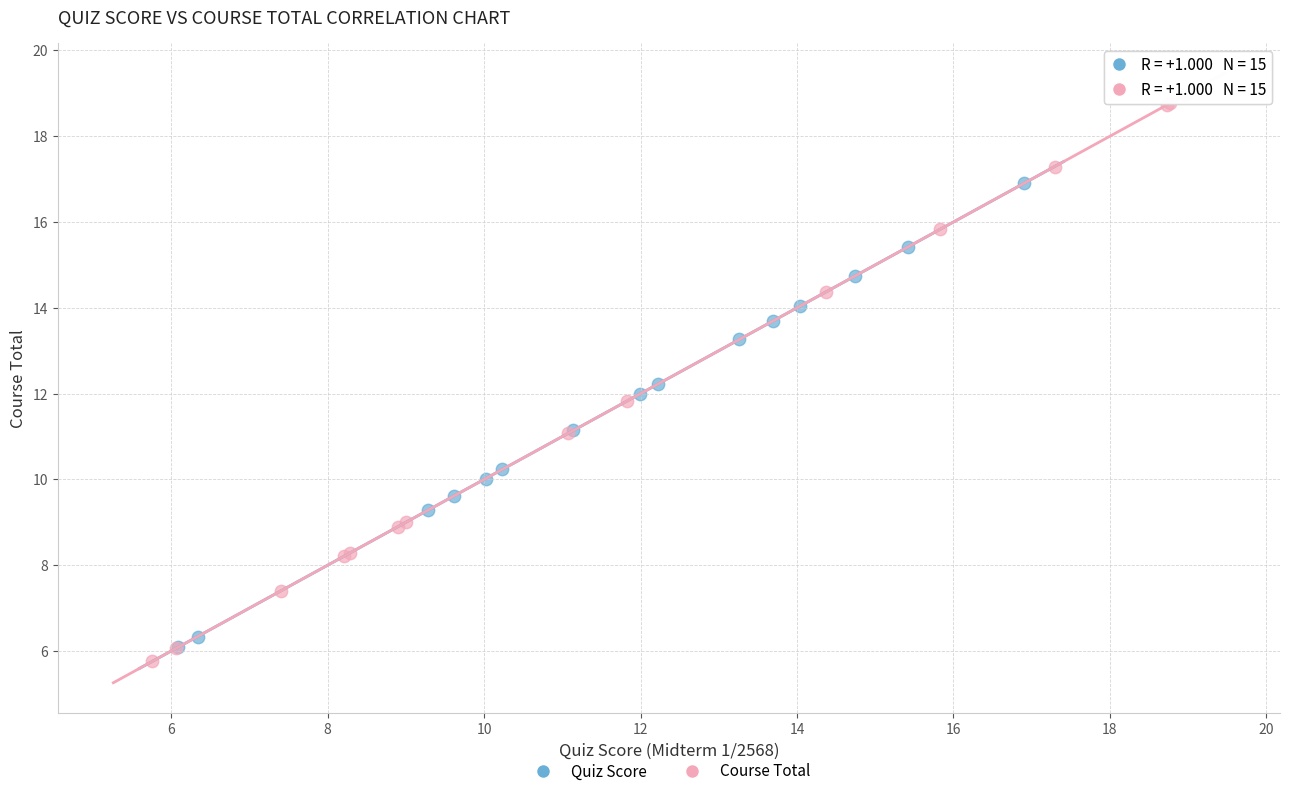

What are all the series names shown in the legend?

Quiz Score, Course Total